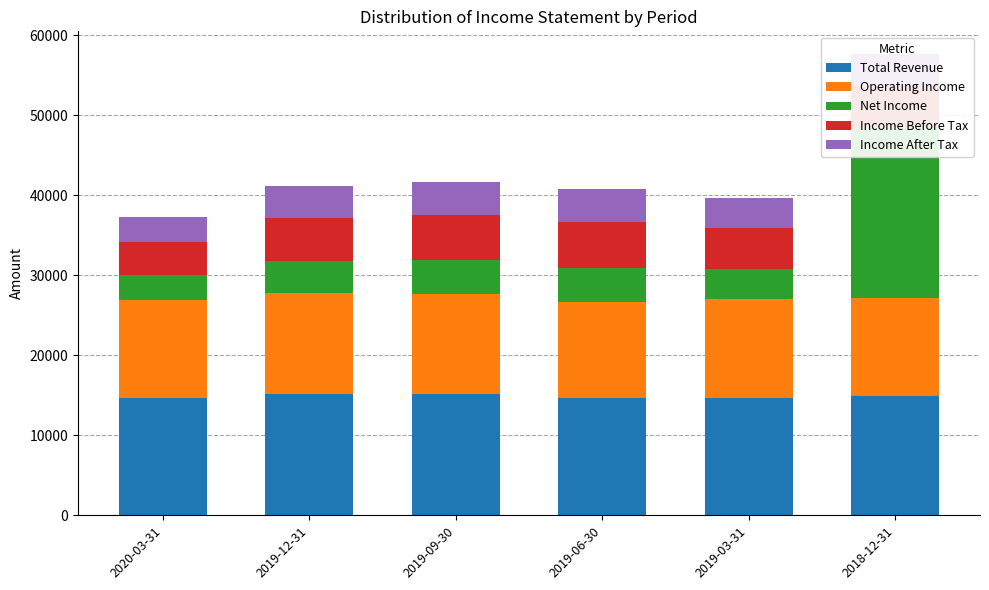

Reading left to right, list all the values displayed in this chart.

Total Revenue: 14700	15200	15200	14700	14700	14900
Operating Income: 12200	12600	12500	12000	12300	12300
Net Income: 3100	4000	4200	4200	3800	21300
Income Before Tax: 4200	5400	5600	5700	5100	5200
Income After Tax: 3100	4000	4200	4200	3800	3900